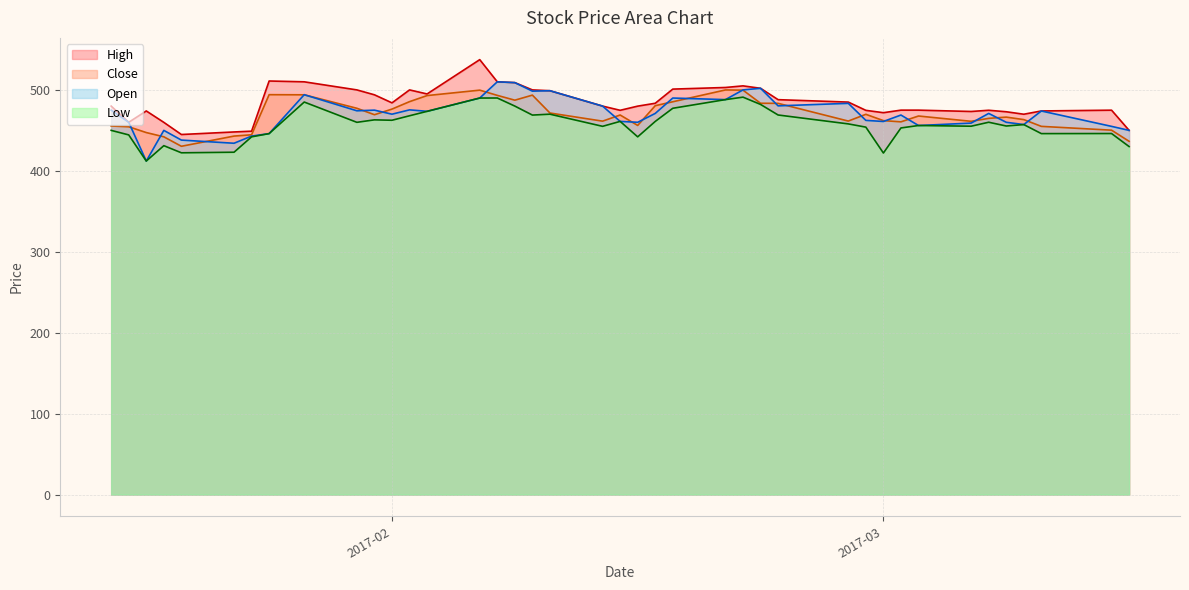

What is the average value of the Open series?

470.4